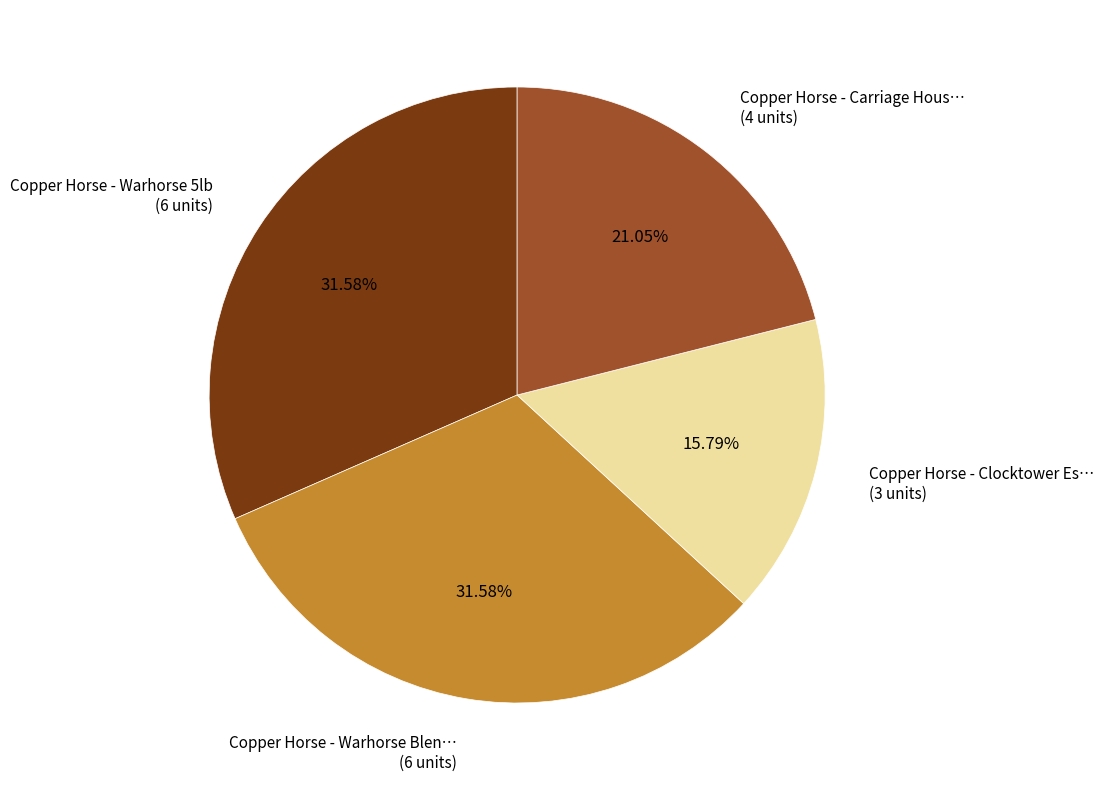

Which slice is the smallest?

Copper Horse - Clocktower Es… (3 units)